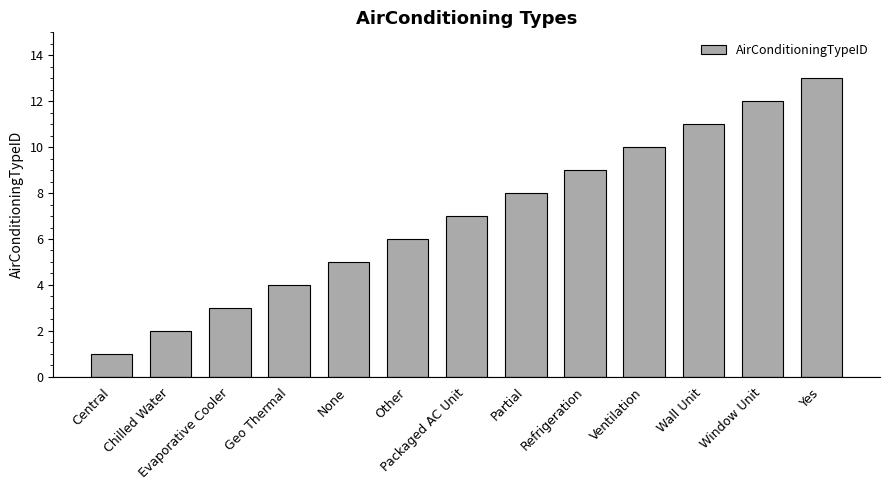

What is the difference between the maximum and minimum values?

12